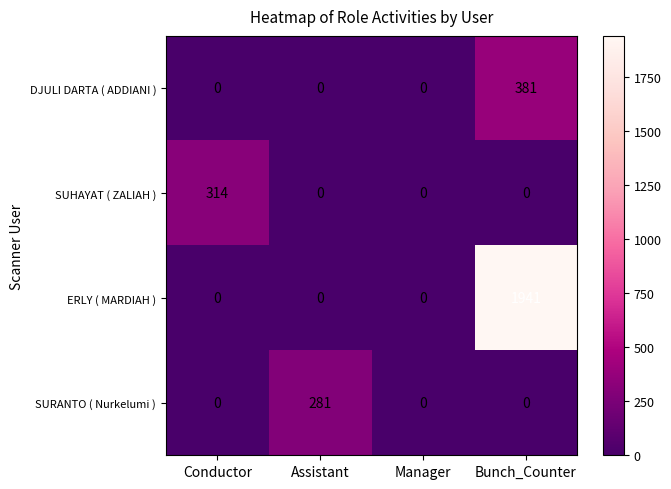

What is the sum of all SUHAYAT ( ZALIAH ) values?

314